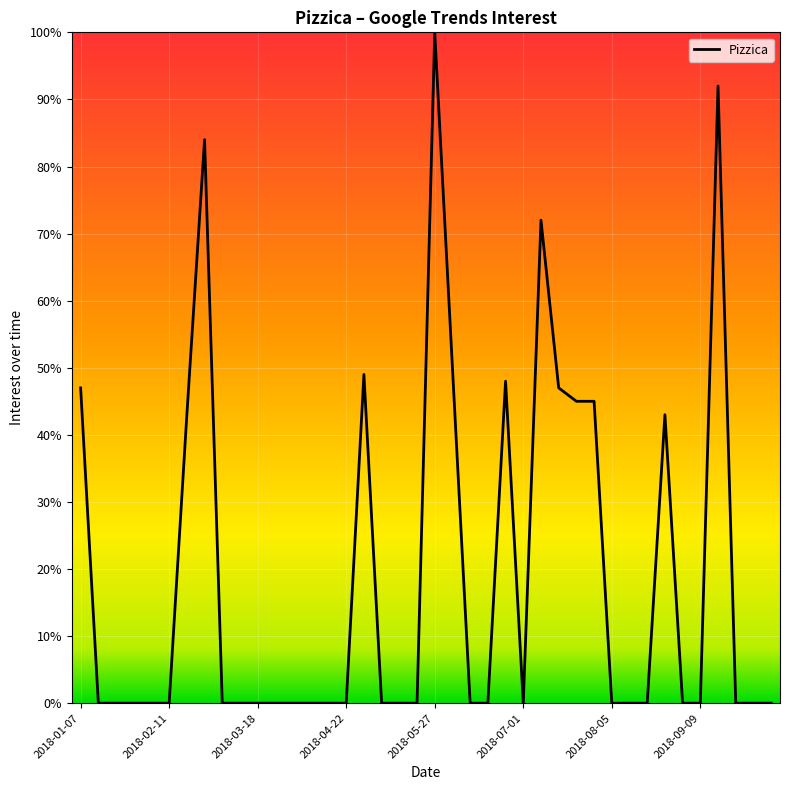

What is the maximum value shown in the chart?

100